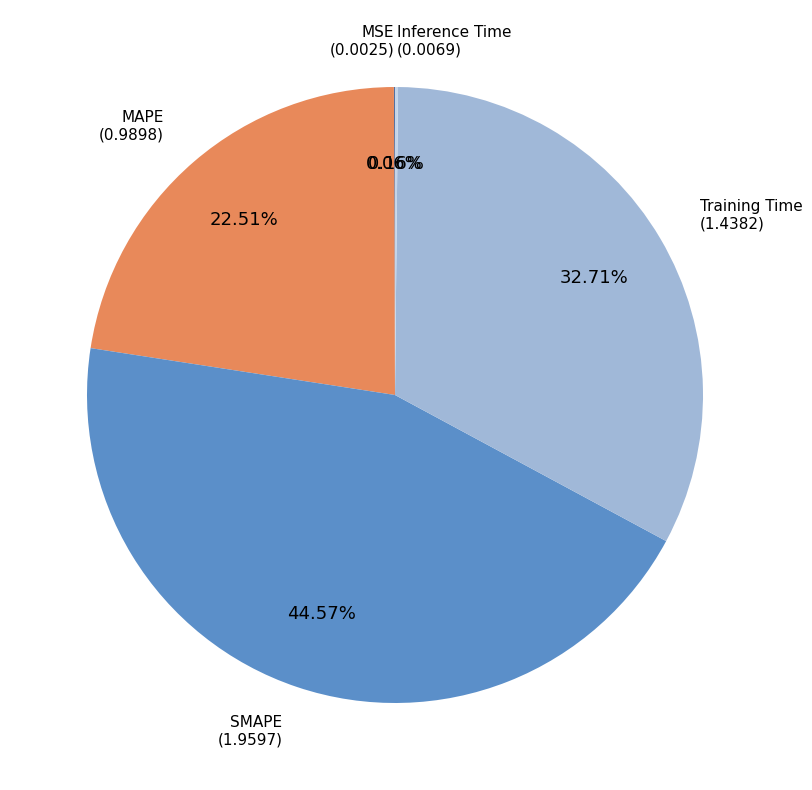

To the nearest percent, what is the average slice percentage?

20%